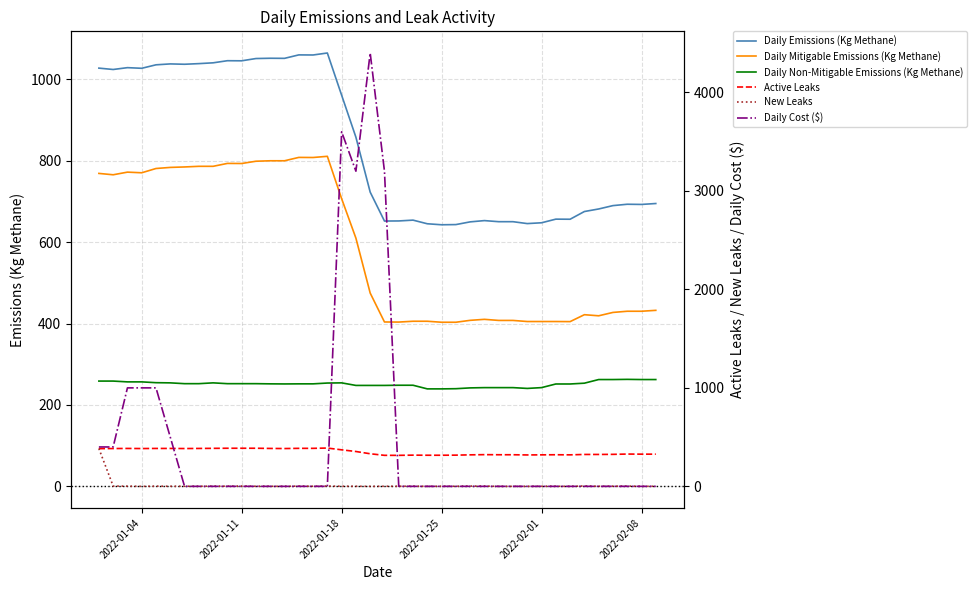

Does the chart have visible grid lines?

Yes